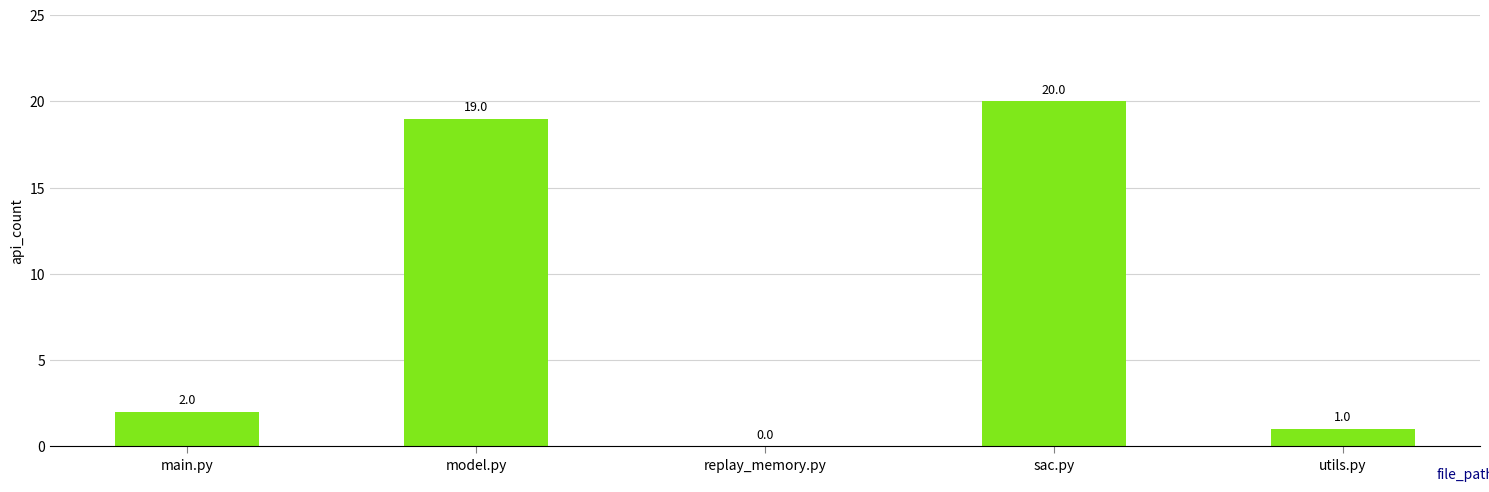

What is the change in value from main.py to utils.py?

-1